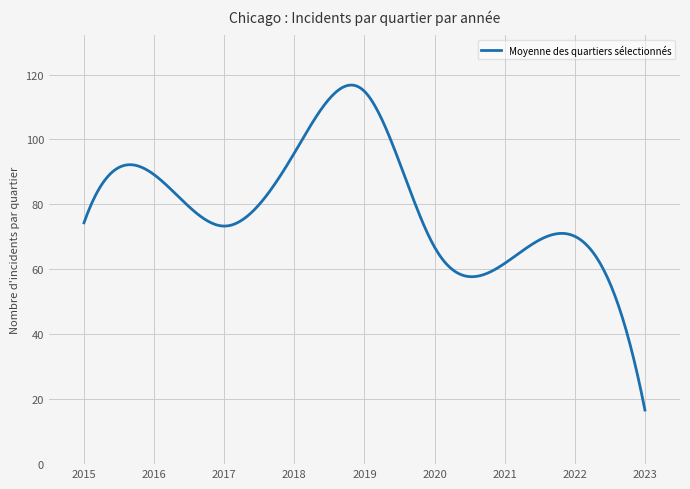

What is the difference between the maximum and minimum values?

100.1